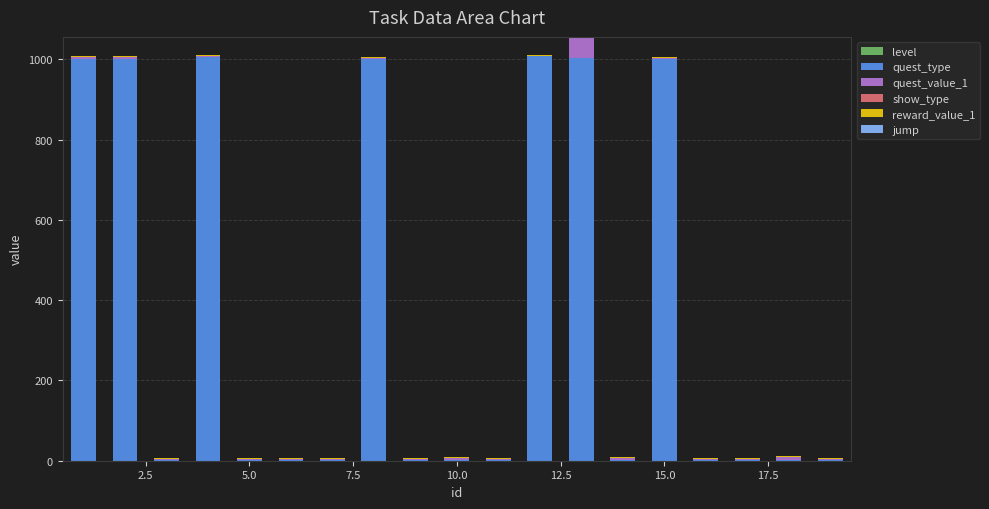

What is the sum of all quest_type values?

7049